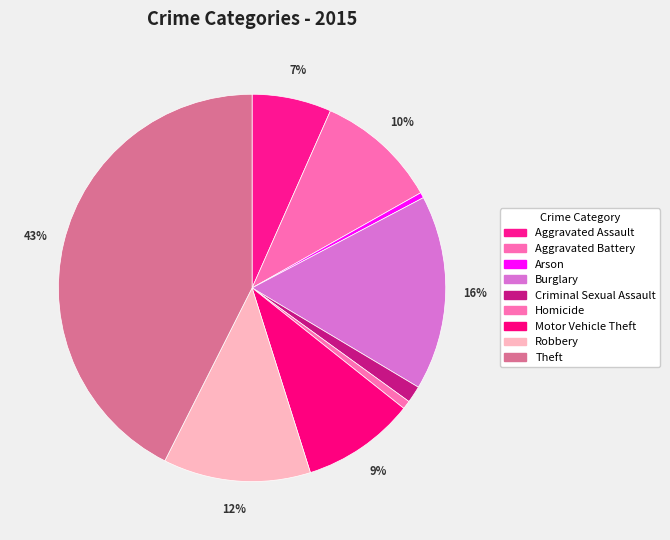

The Robbery slice represents 12% of the pie. True or false?

True